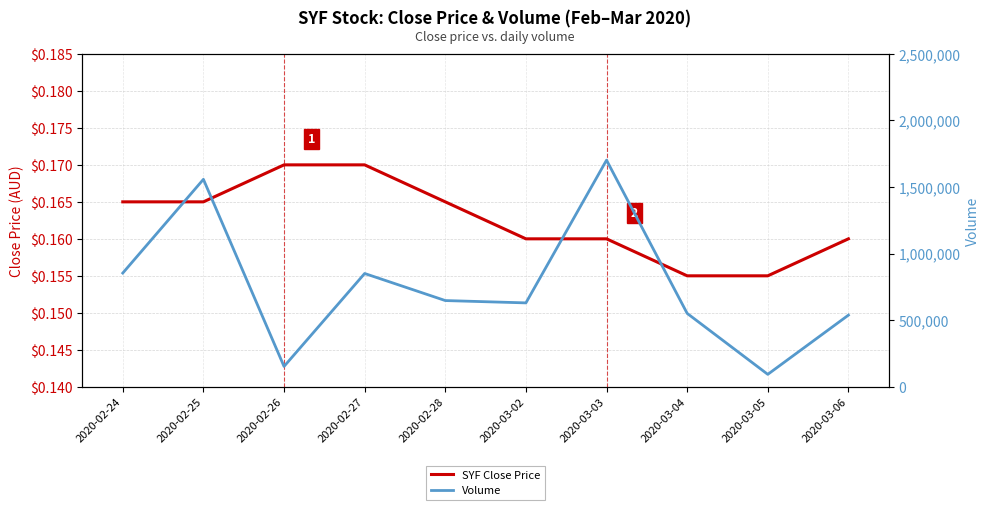

What is the value of the Volume point at the 9th from the left?

93300.0